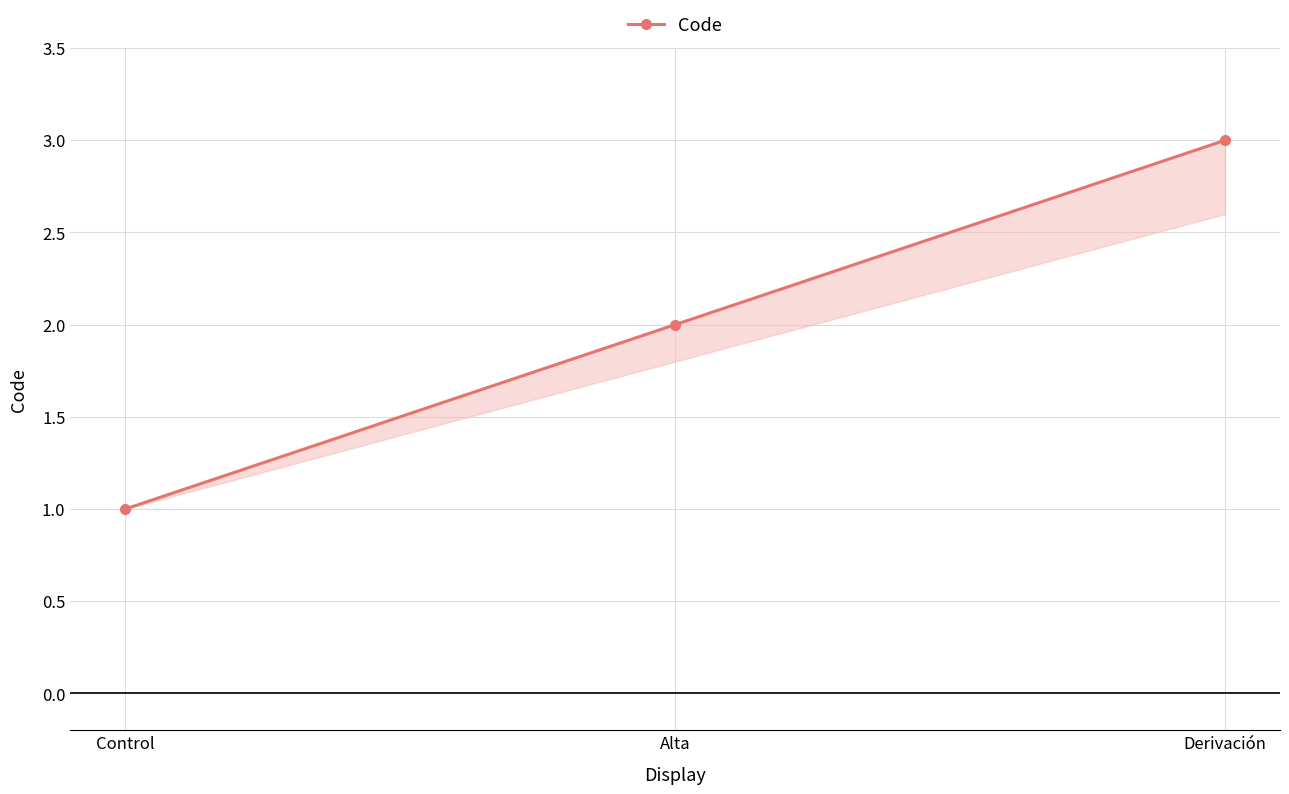

What is the sum of the values at Control and Alta?

3